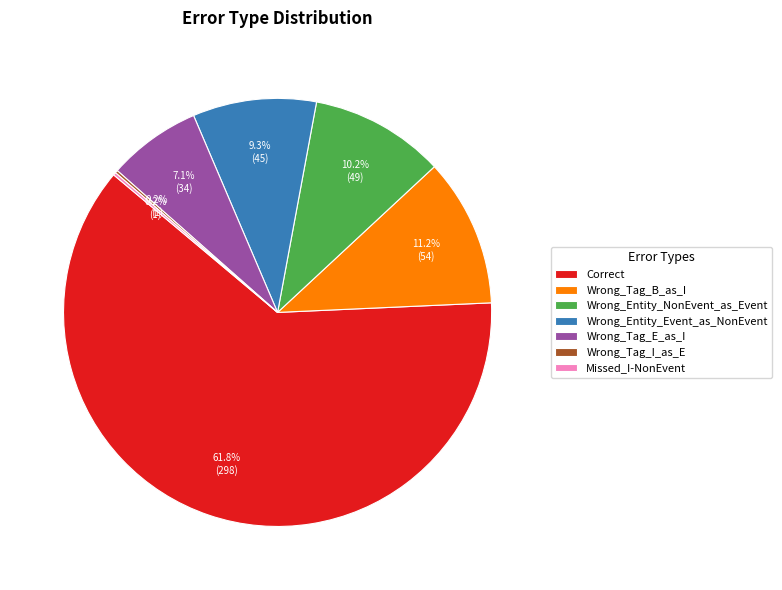

Is there any slice that represents more than half of the pie?

Yes